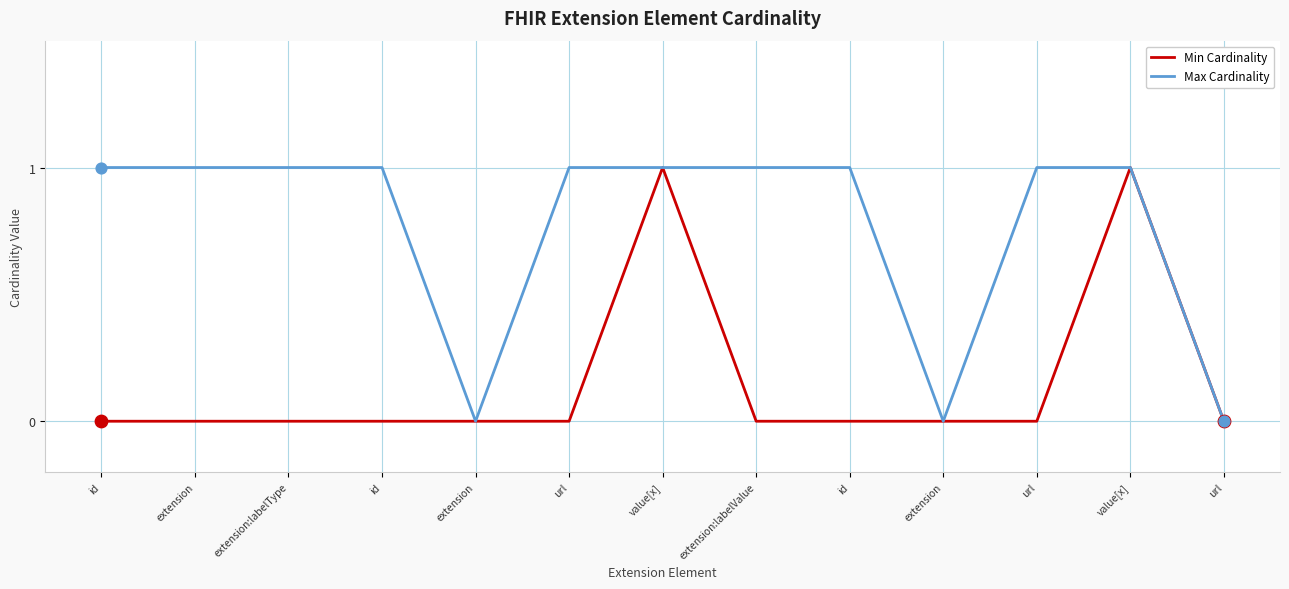

How many lines are shown in the chart?

2